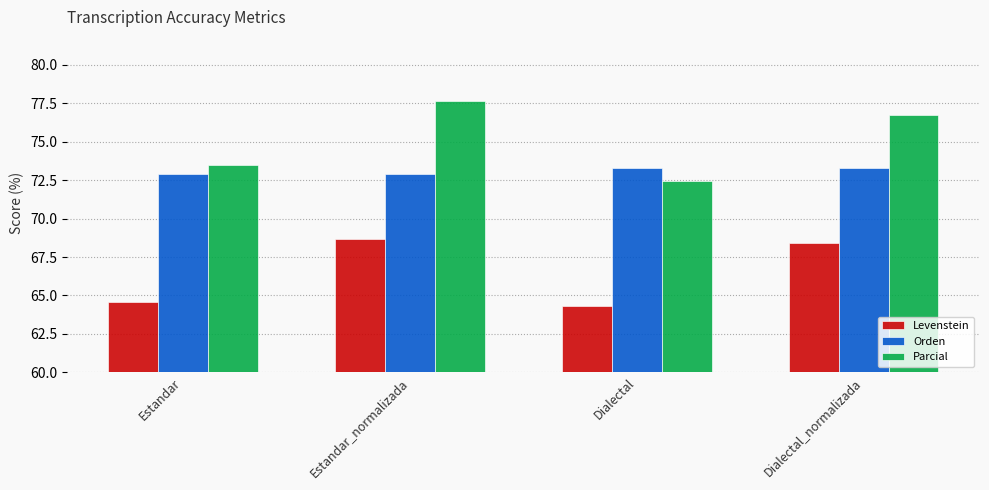

The Parcial series shows 73.5 at Estandar. True or false?

True